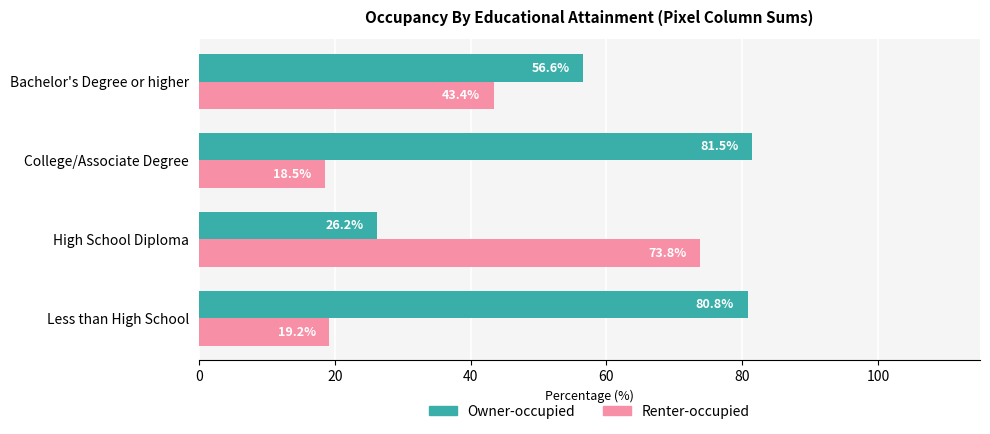

What is the difference between the highest and lowest values at College/Associate Degree?

63.0